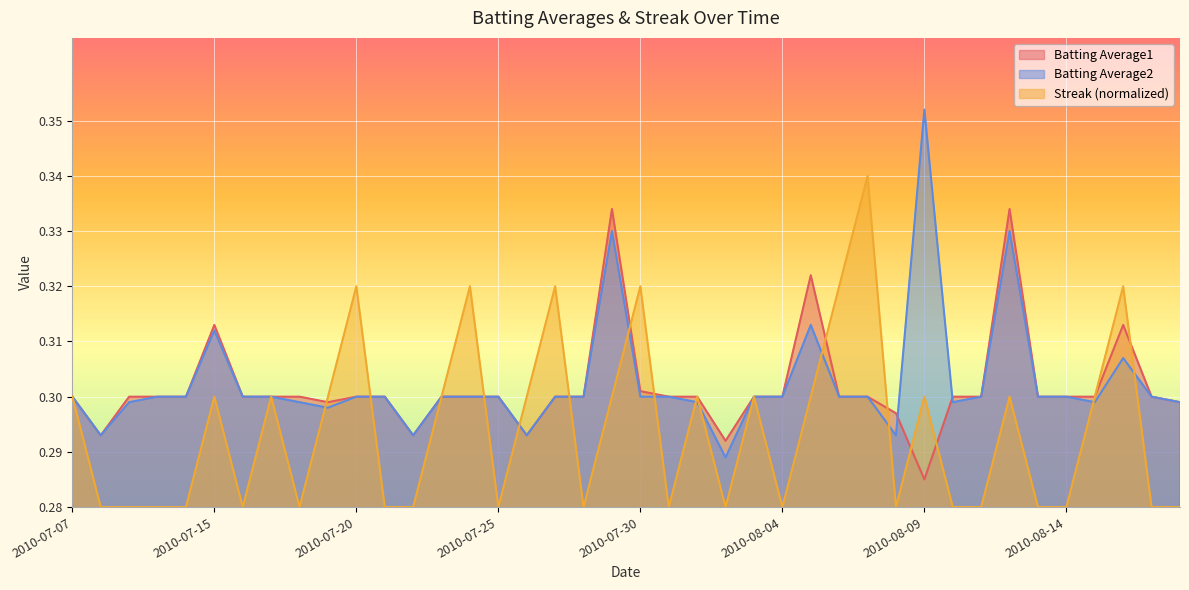

Where do Streak and Batting Average1 first cross each other?

2010-07-07 and 2010-07-08